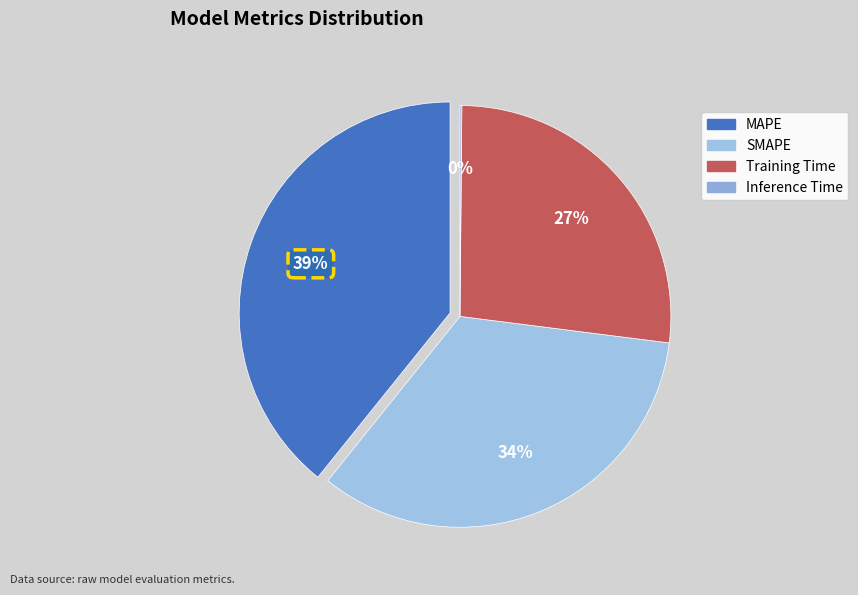

Is it true that SMAPE is 39% of the pie?

False